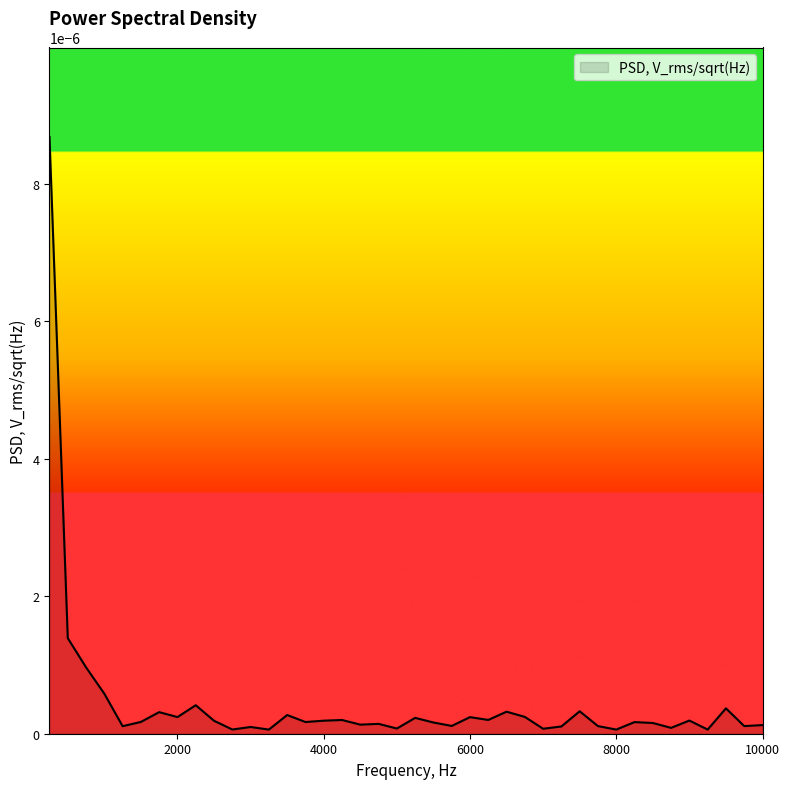

Does the chart have visible grid lines?

No